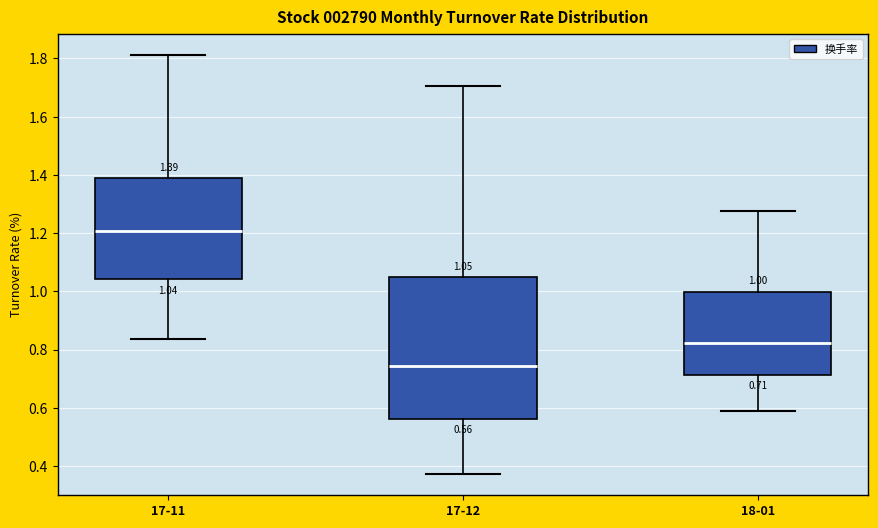

Which box is the tallest, from its lower edge to its upper edge?

17-12